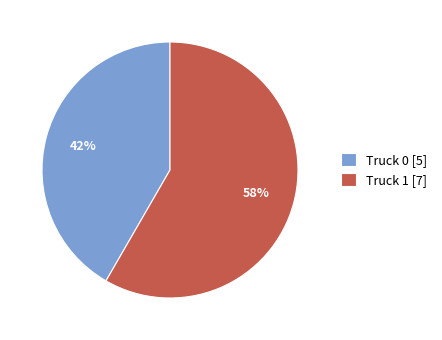

What is the ratio of the value at Truck 1 to the value at Truck 0?

1.4